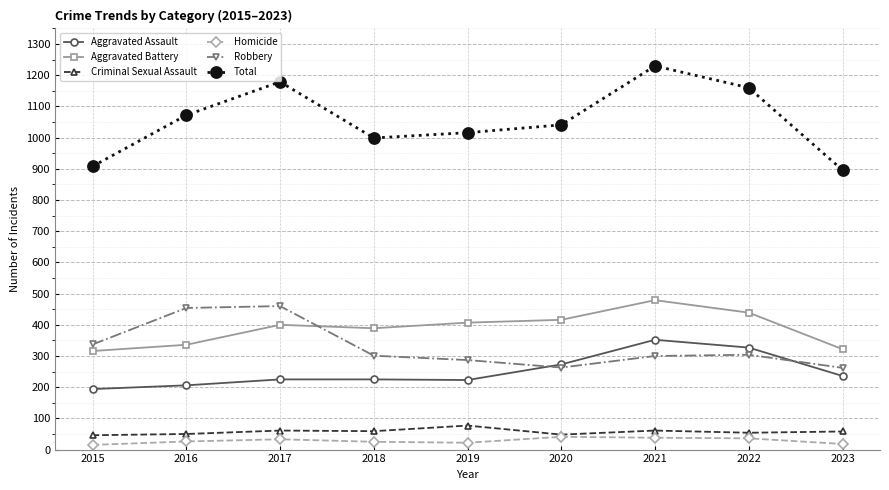

The Aggravated Assault series shows 236 at 2023. True or false?

True